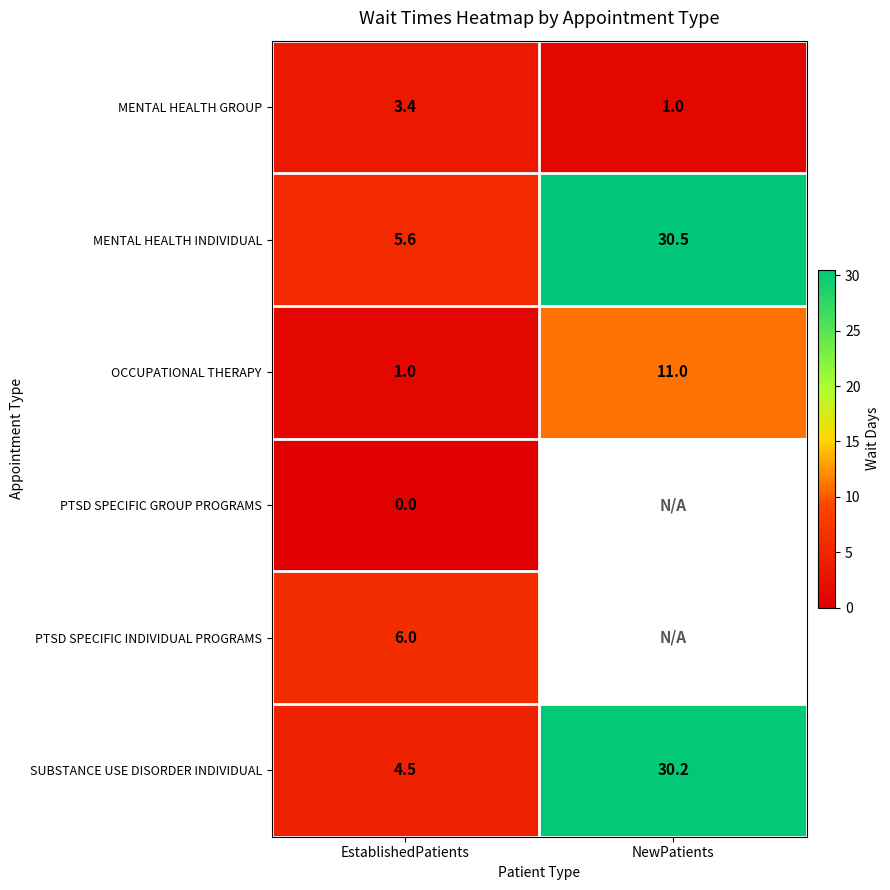

Is it true that OCCUPATIONAL THERAPY equals 1.7 at EstablishedPatients?

False